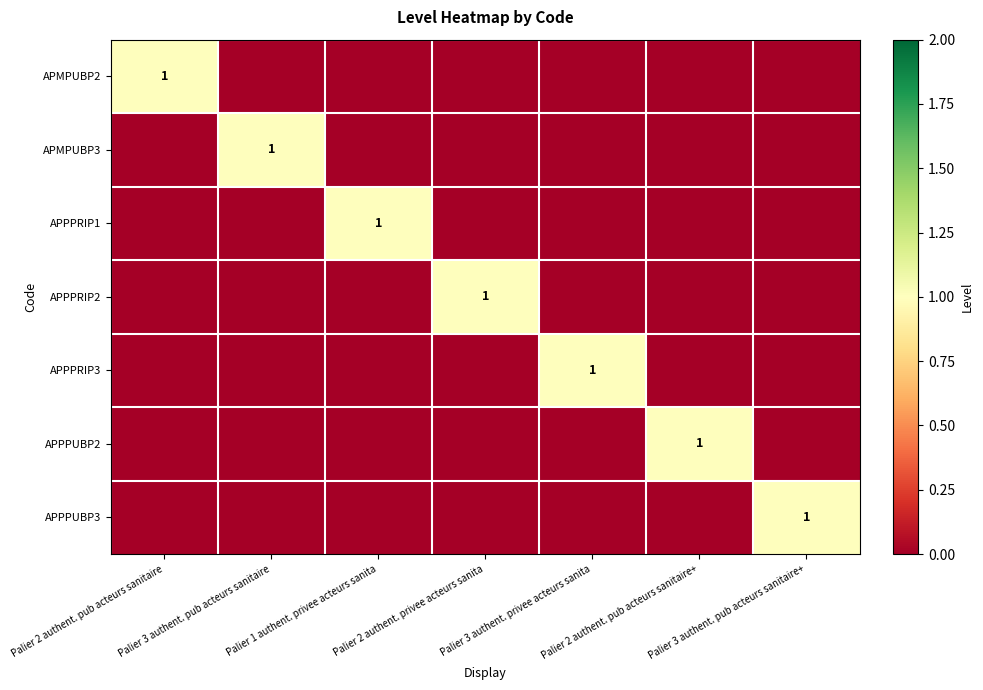

The value of APMPUBP2 at Palier 3 authent. privee acteurs sanita is 0. True or false?

True